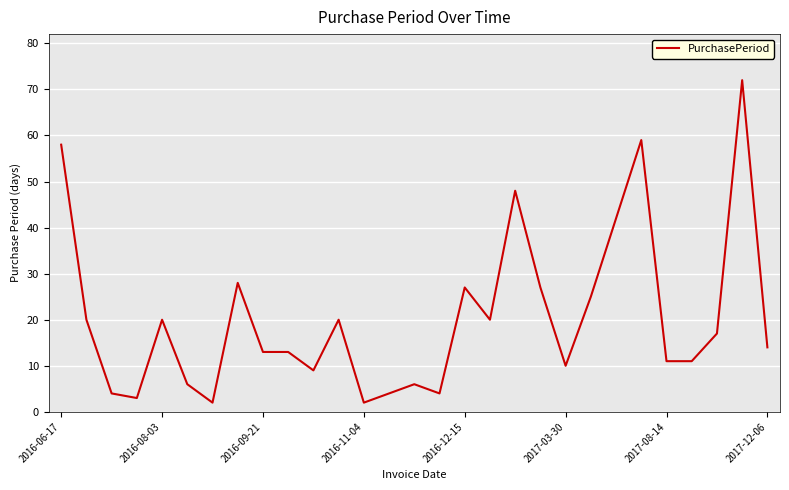

What is the greatest value displayed?

72